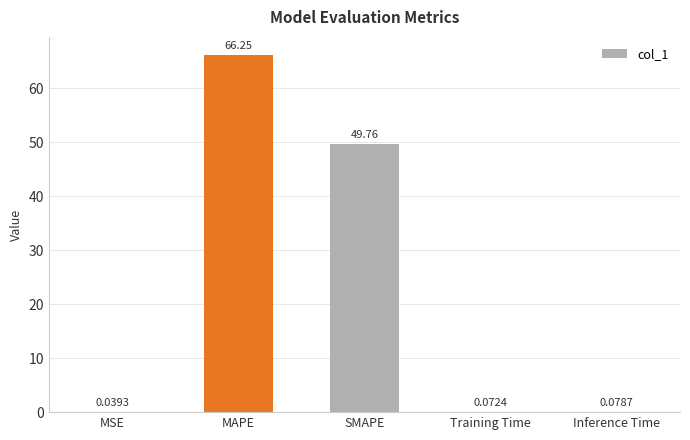

What is the sum of the values at MAPE and Inference Time?

66.3